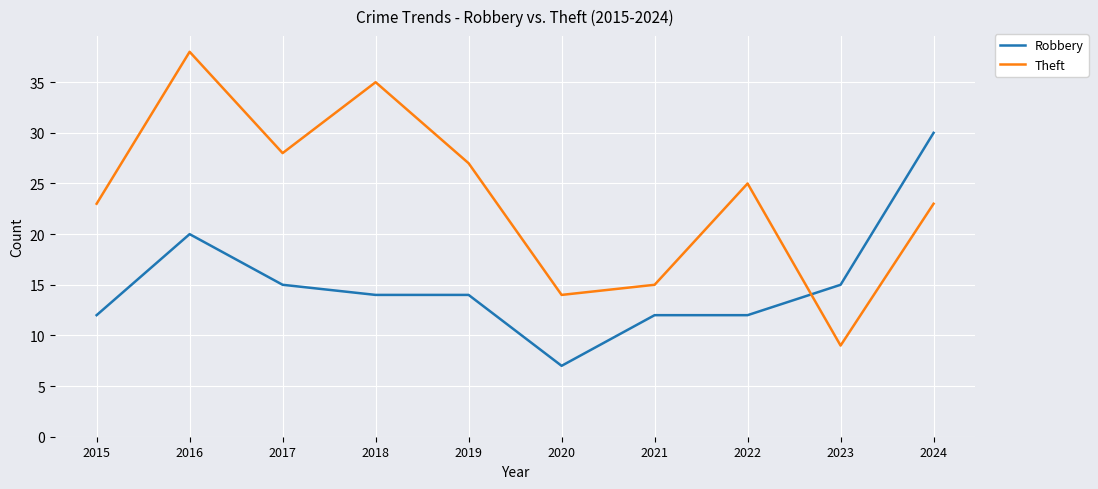

How many interior local valleys does the Theft series have?

3